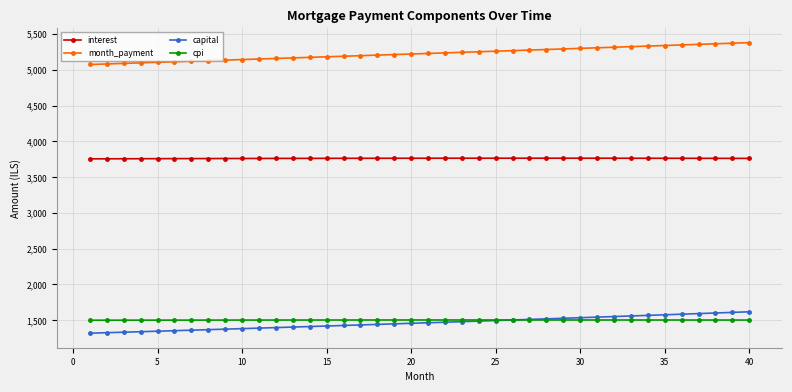

What is the value of the cpi point at the 14th from the left?

1502.9